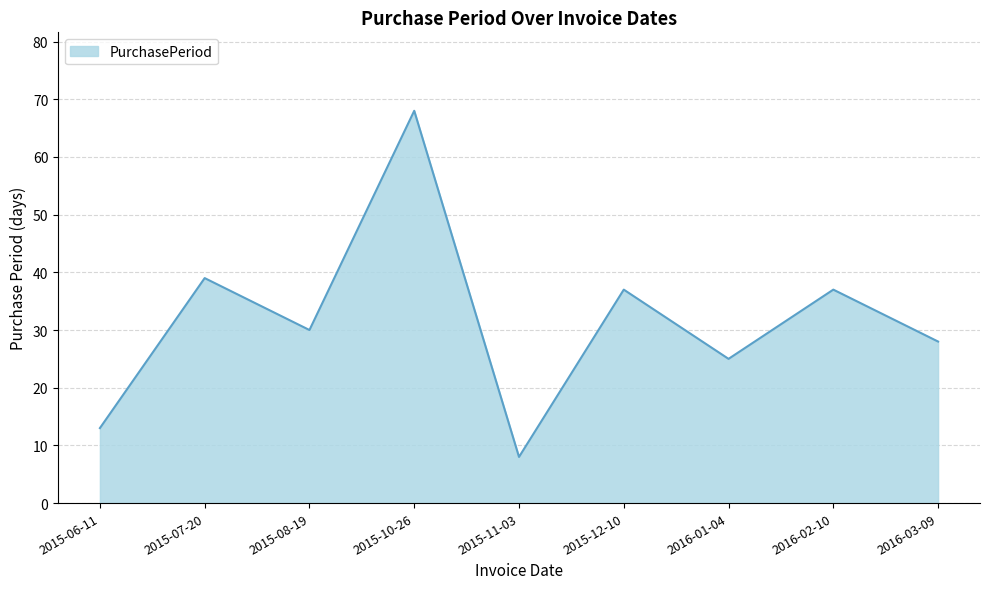

What is the average value?

32